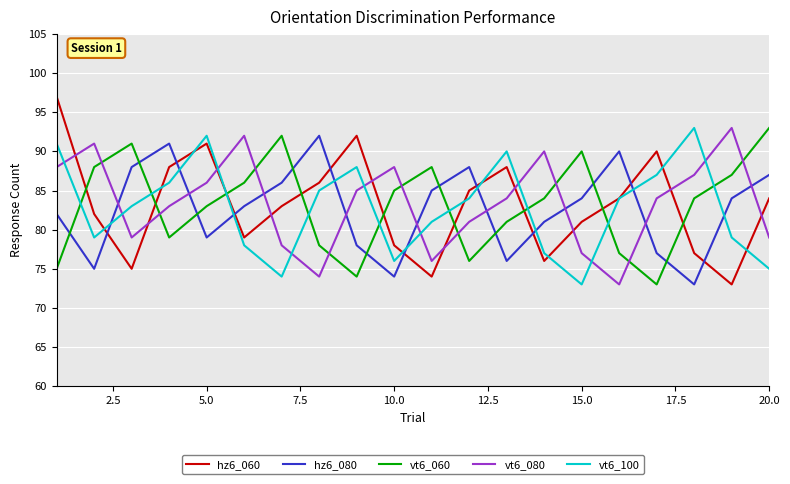

Which series has the widest spread of values?

hz6_060